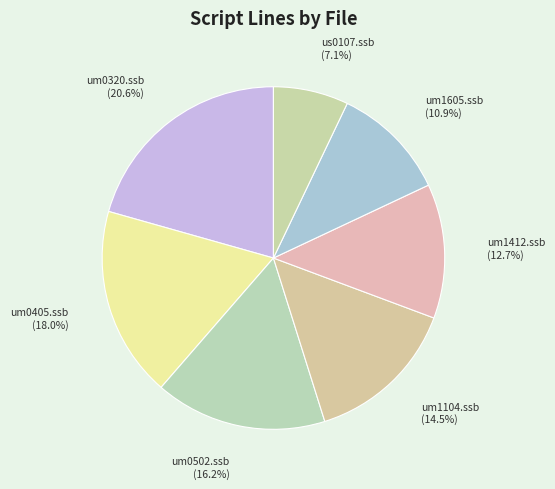

Rank the categories by value from highest to lowest.

um0320.ssb, um0405.ssb, um0502.ssb, um1104.ssb, um1412.ssb, um1605.ssb, us0107.ssb